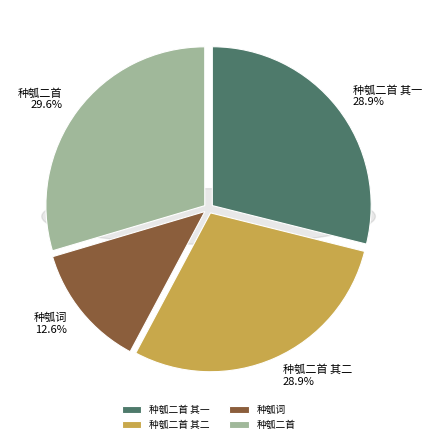

To the nearest percent, what is the difference between the largest and smallest slice percentages?

17%